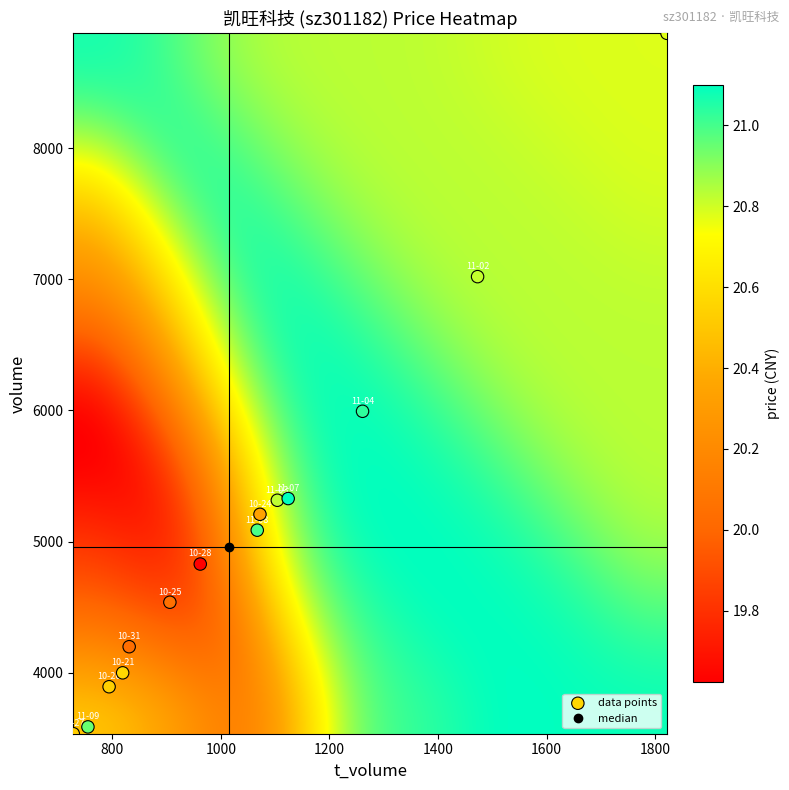

What Y value in the scatter plot is closest to 6205?

5994